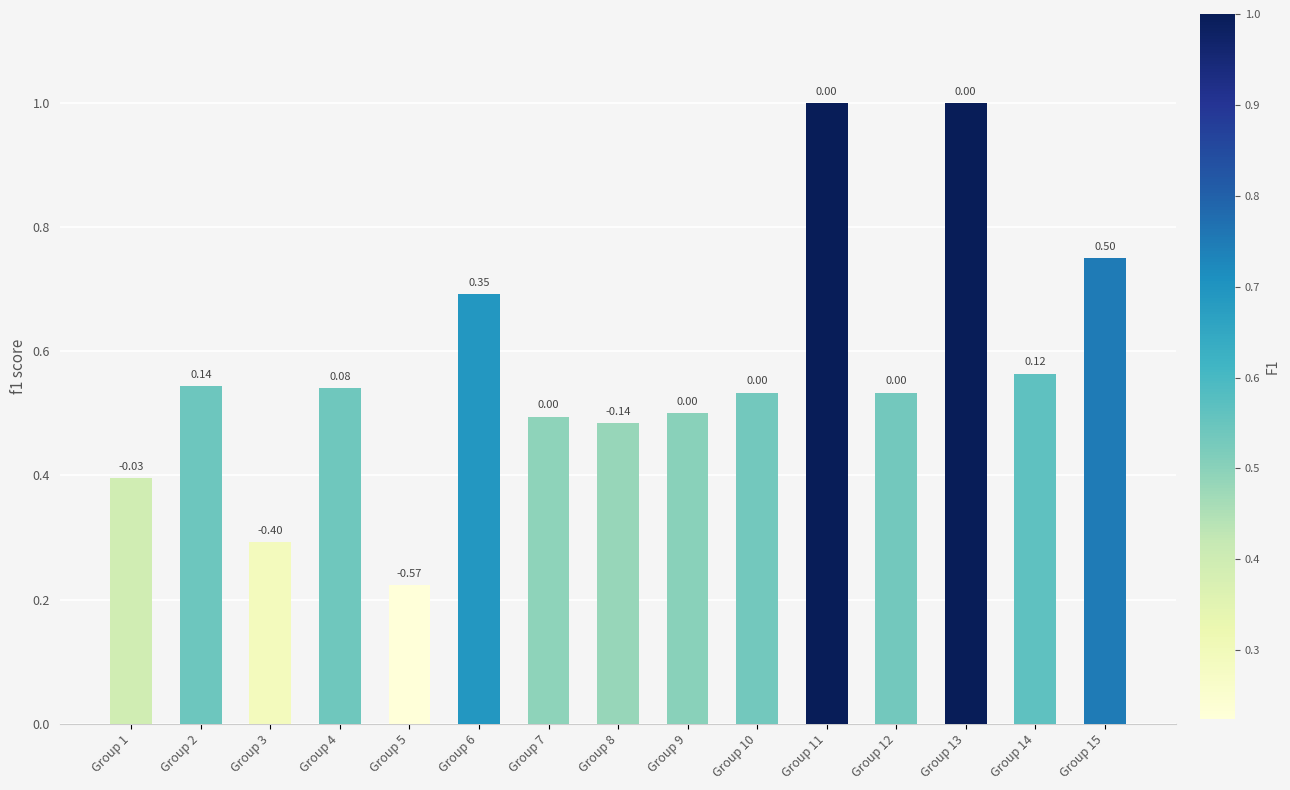

Does the chart contain any negative values?

No